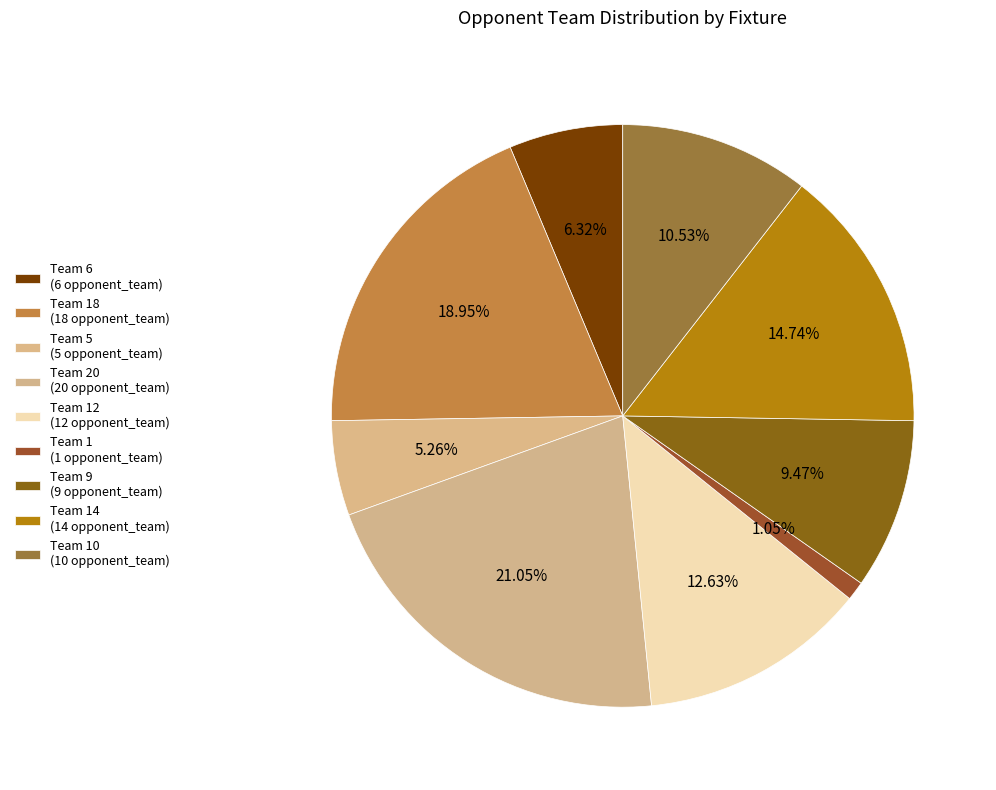

How many slices are in this pie chart?

9